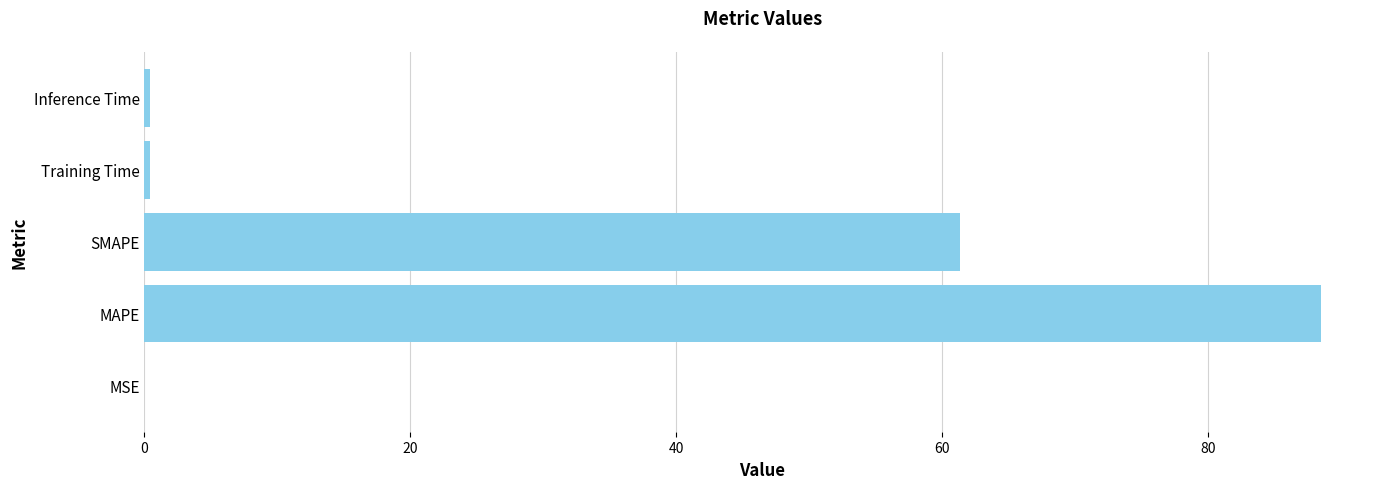

How many categories are shown in the chart?

5